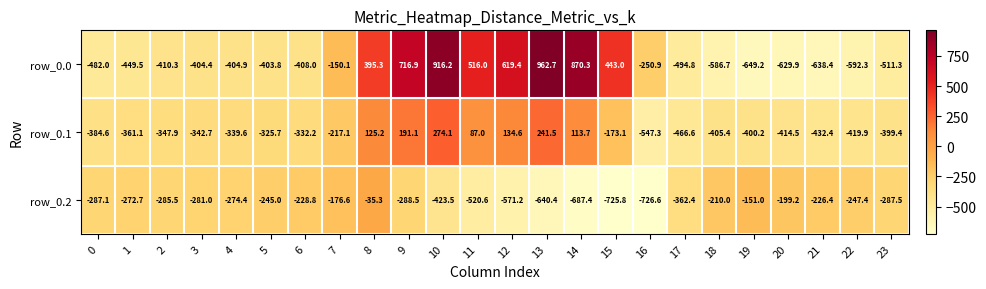

At how many categories does at least one series exceed 636?

4